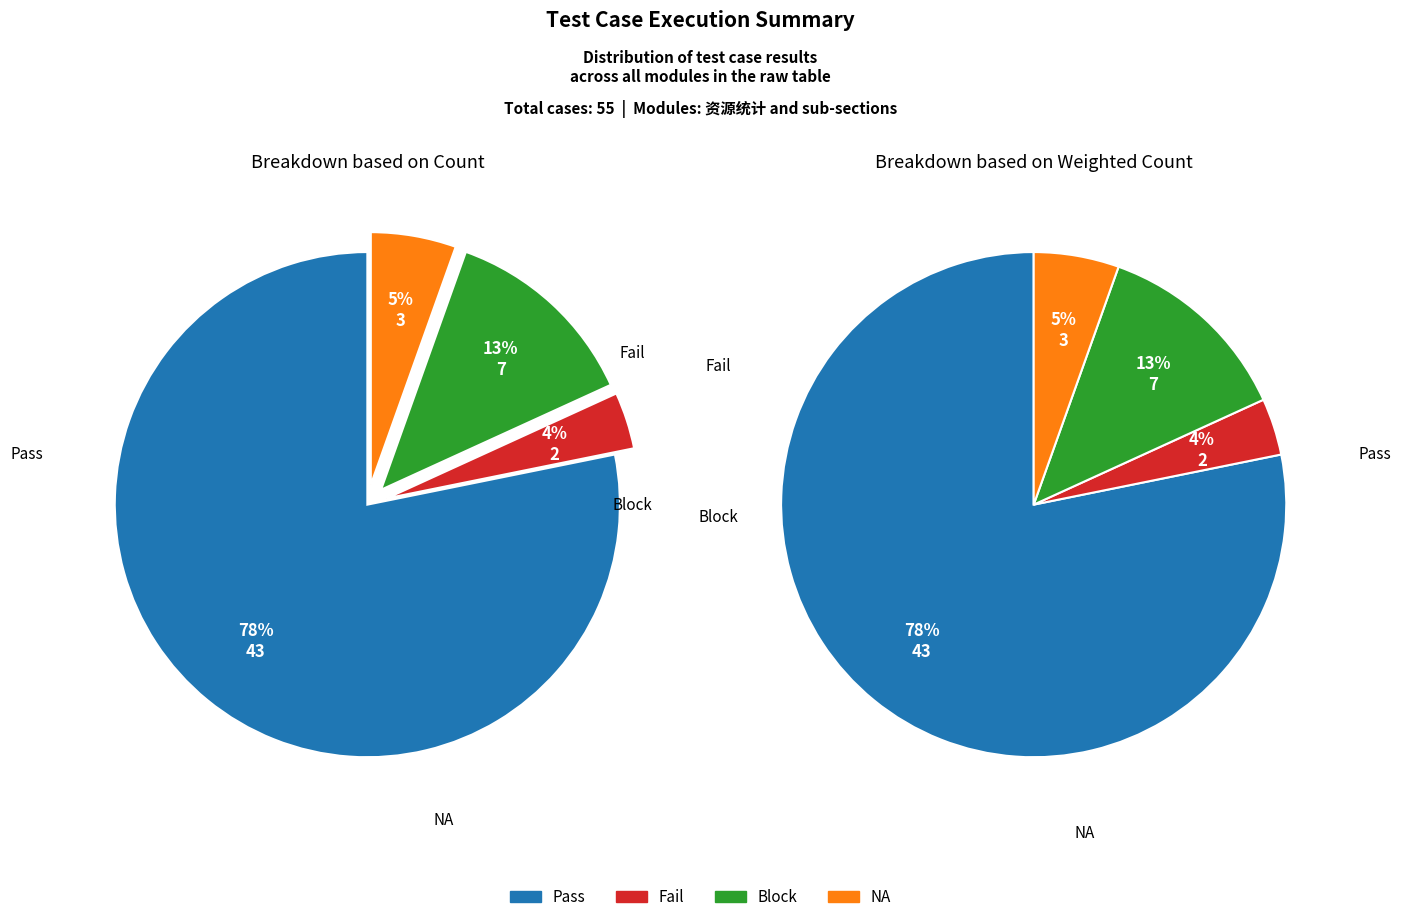

Does any single category account for the majority?

Yes